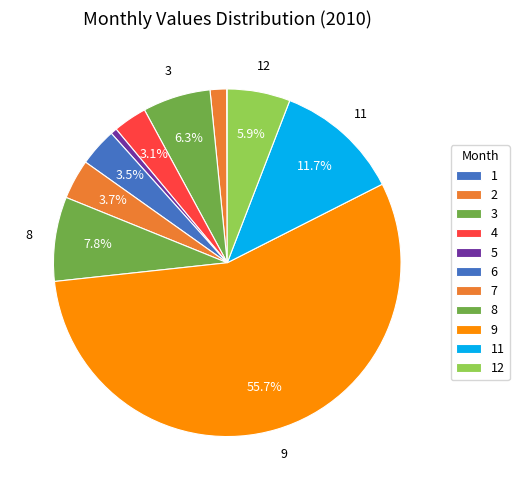

Which category has the smallest portion of the pie?

1